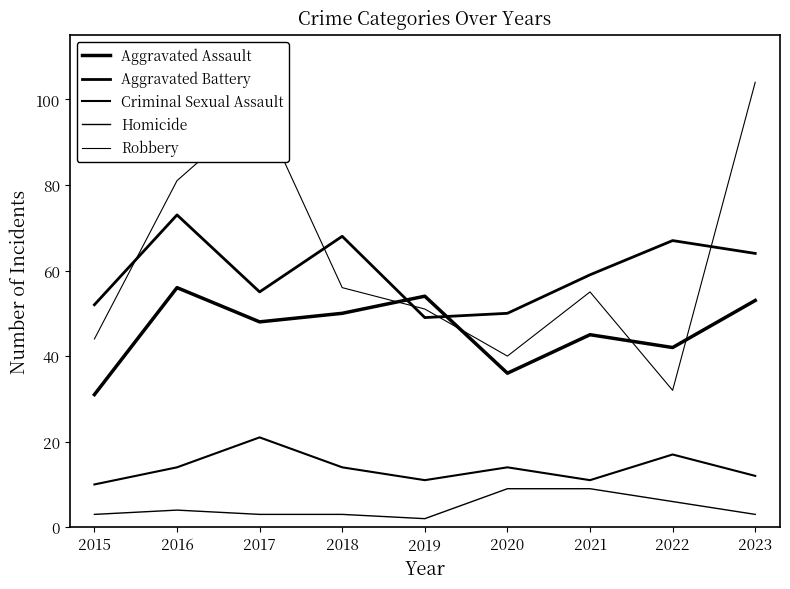

Reading right to left, transcribe all the data shown in this chart.

Aggravated Assault: 2023=53	2022=42	2021=45	2020=36	2019=54	2018=50	2017=48	2016=56	2015=31
Aggravated Battery: 2023=64	2022=67	2021=59	2020=50	2019=49	2018=68	2017=55	2016=73	2015=52
Criminal Sexual Assault: 2023=12	2022=17	2021=11	2020=14	2019=11	2018=14	2017=21	2016=14	2015=10
Homicide: 2023=3	2022=6	2021=9	2020=9	2019=2	2018=3	2017=3	2016=4	2015=3
Robbery: 2023=104	2022=32	2021=55	2020=40	2019=51	2018=56	2017=98	2016=81	2015=44